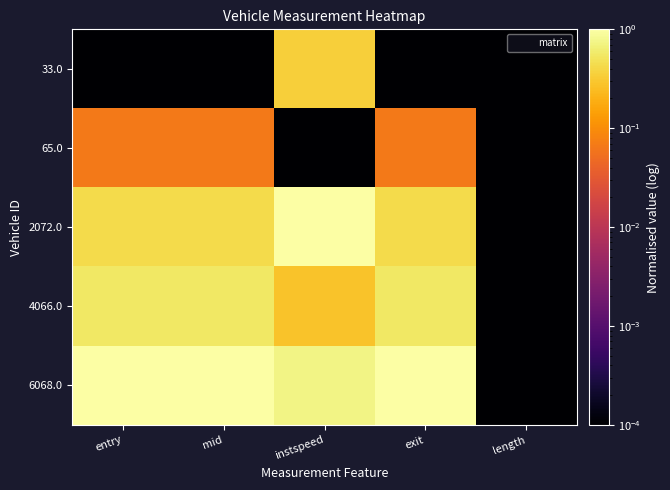

Count the number of categories in the chart.

5